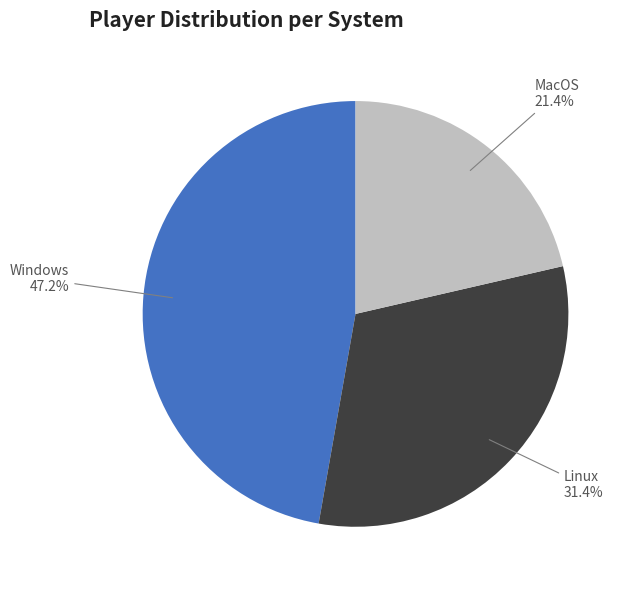

Is there a majority slice in this chart?

No